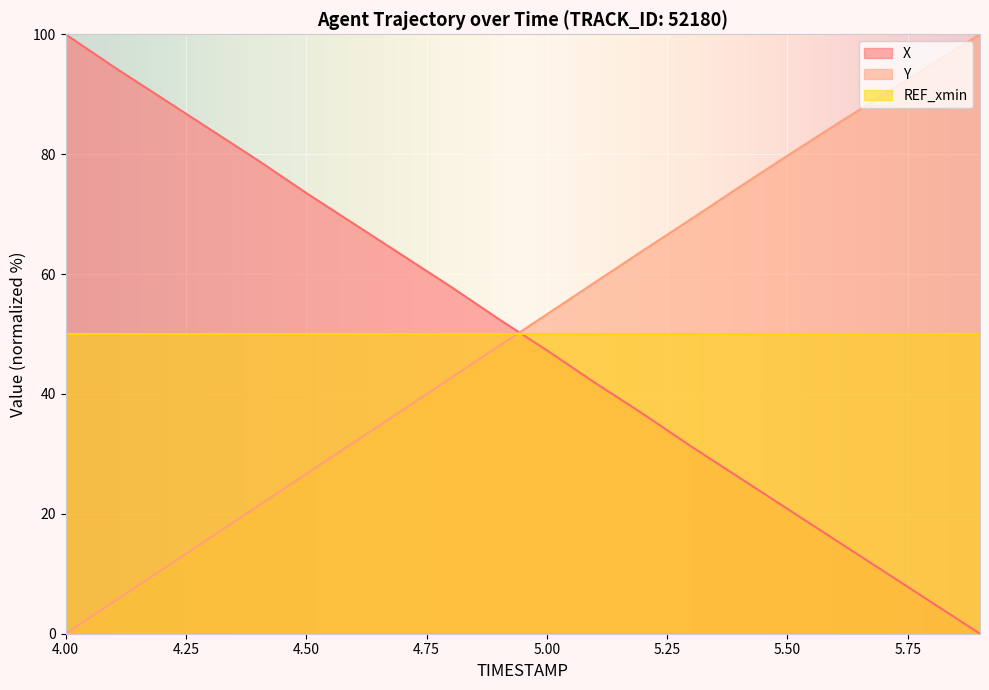

At which category is the sum across all series the highest?

5.2